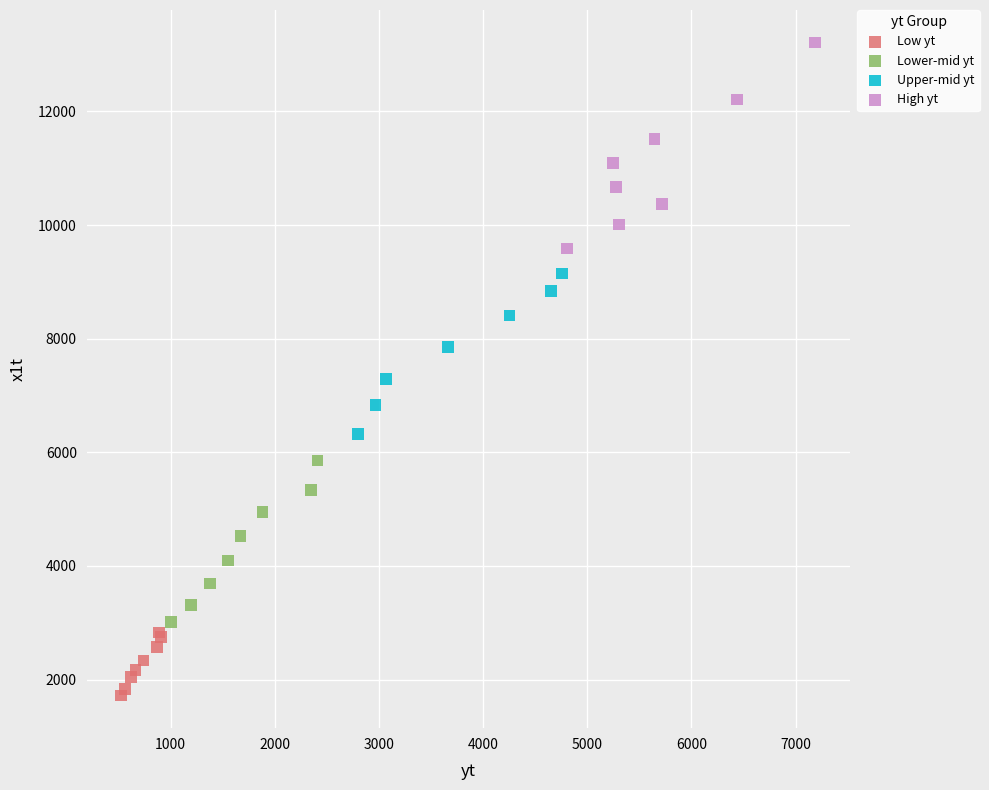

Which series reaches the maximum Y coordinate?

High yt